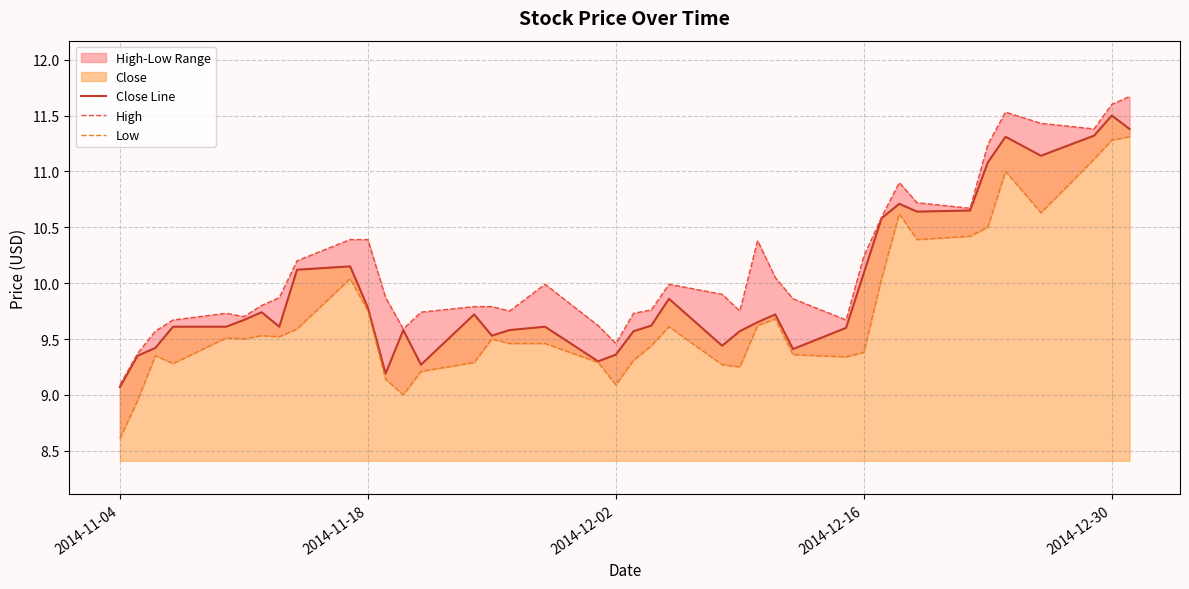

What is the highest value of the Close Line series?

11.5